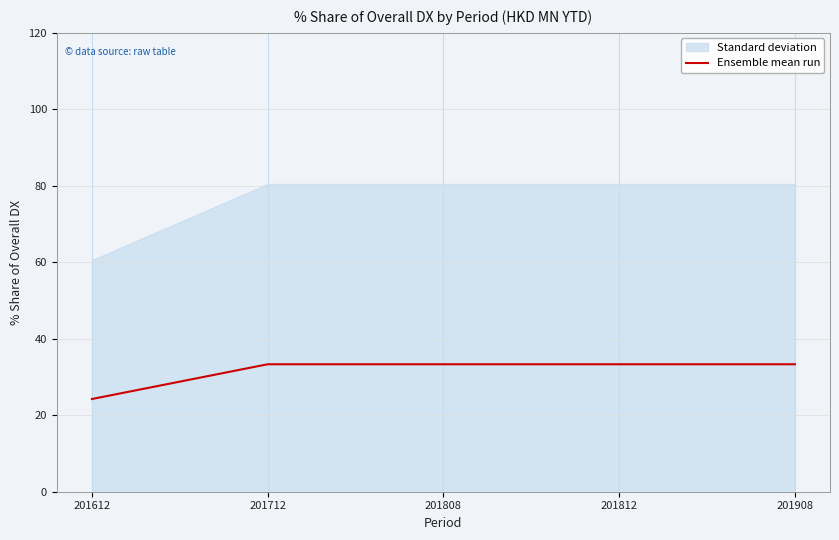

Reading left to right, extract all data points from this chart.

24.2	33.3	33.3	33.3	33.3